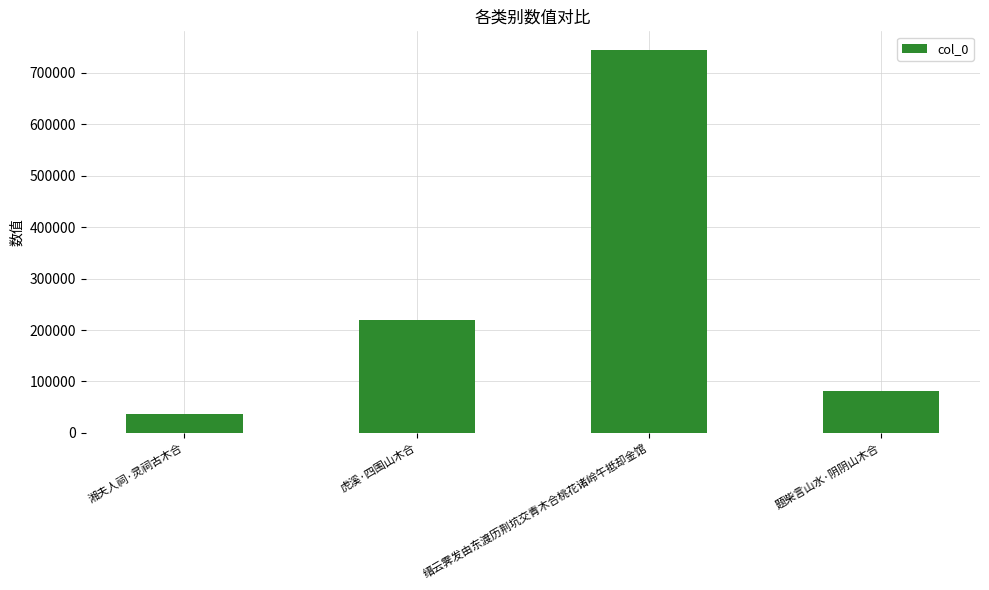

At which category does the chart reach its minimum across all series?

湘夫人祠·灵祠古木合